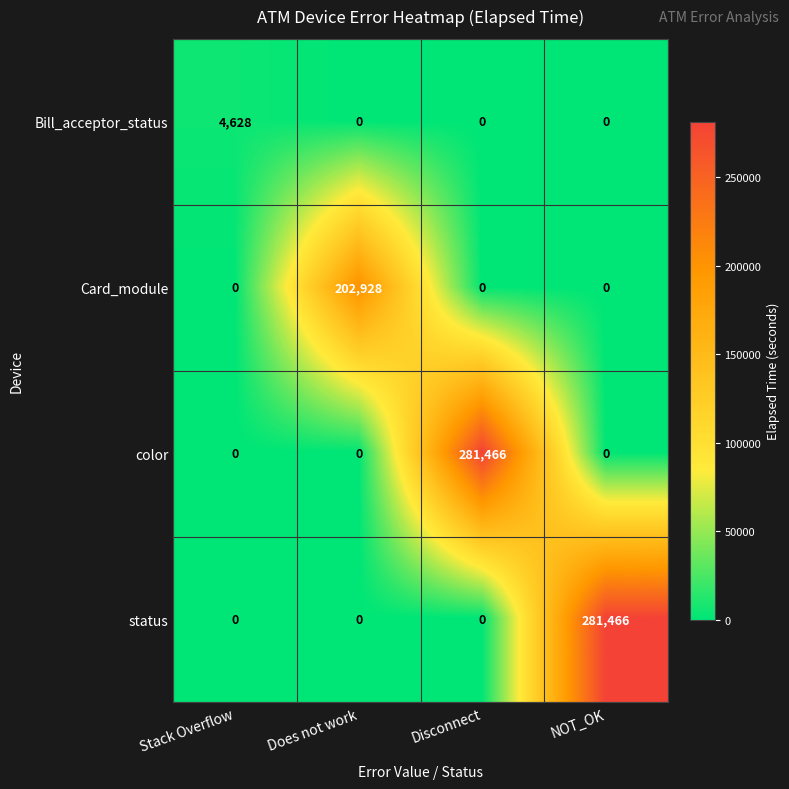

The color series shows 281466 at Disconnect. True or false?

True